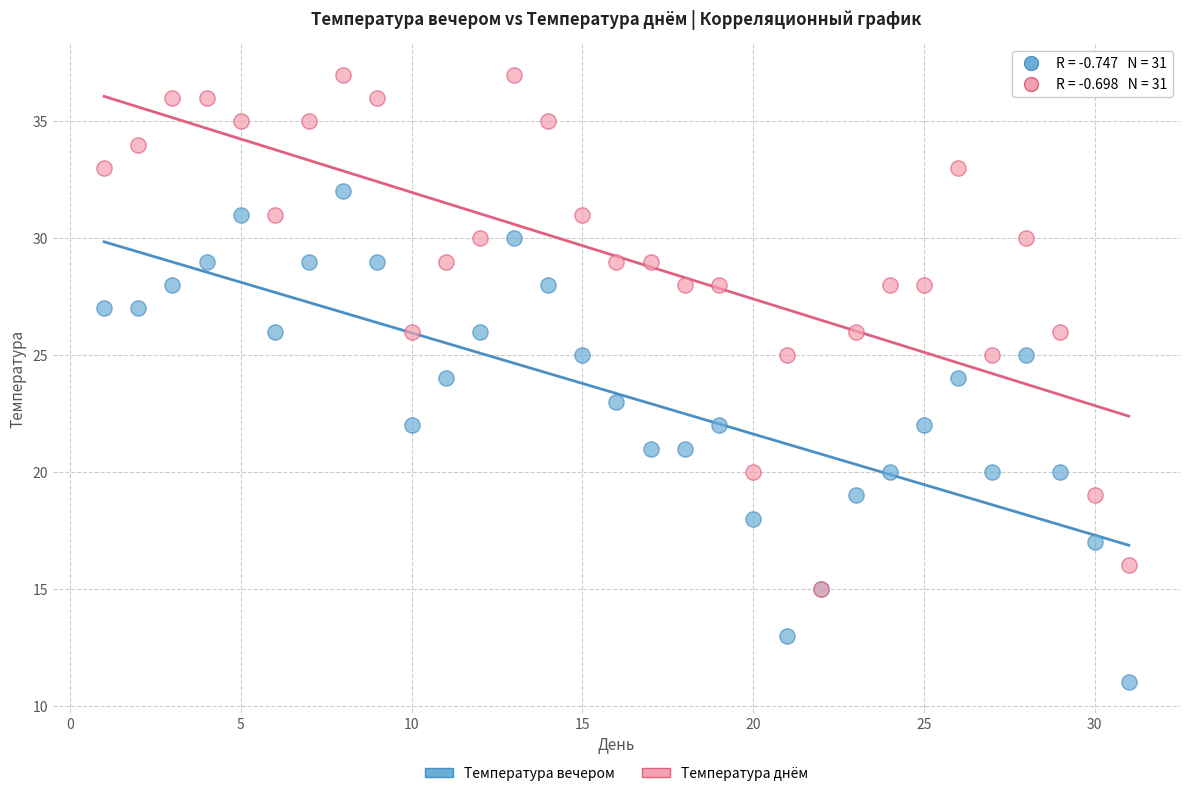

What are all the series names shown in the legend?

Температура вечером, Температура днём